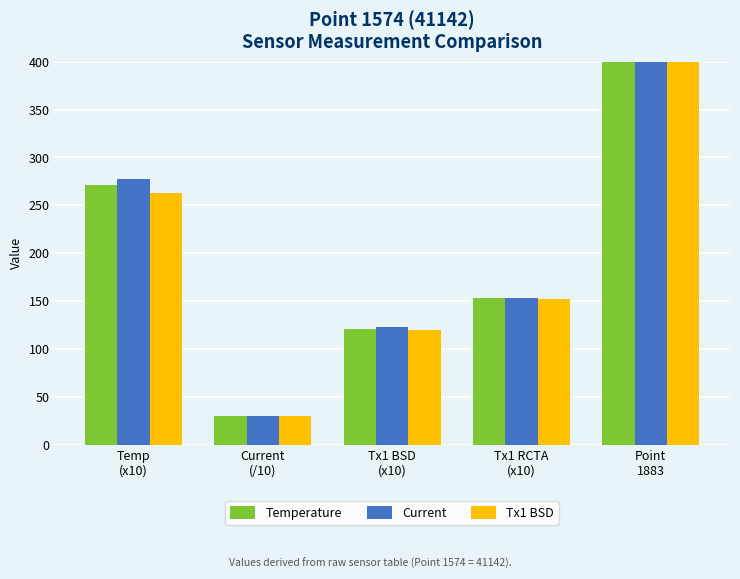

What is the sum of all Tx1 BSD values?

1229.6